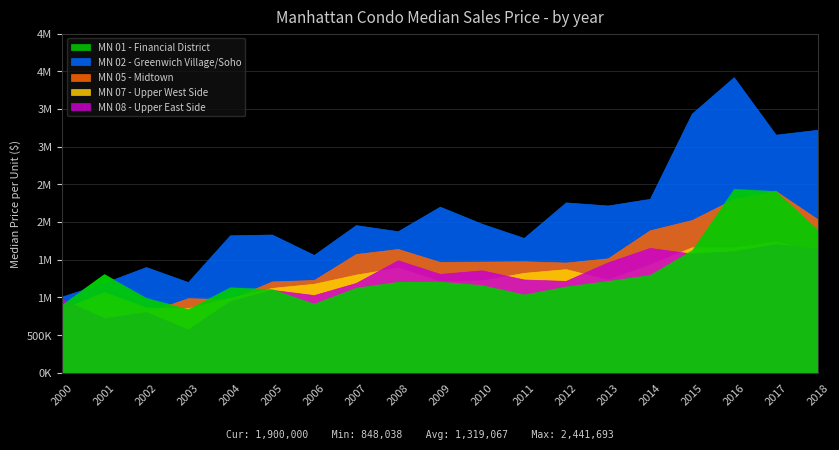

At how many categories does at least one series exceed 1464502?

15